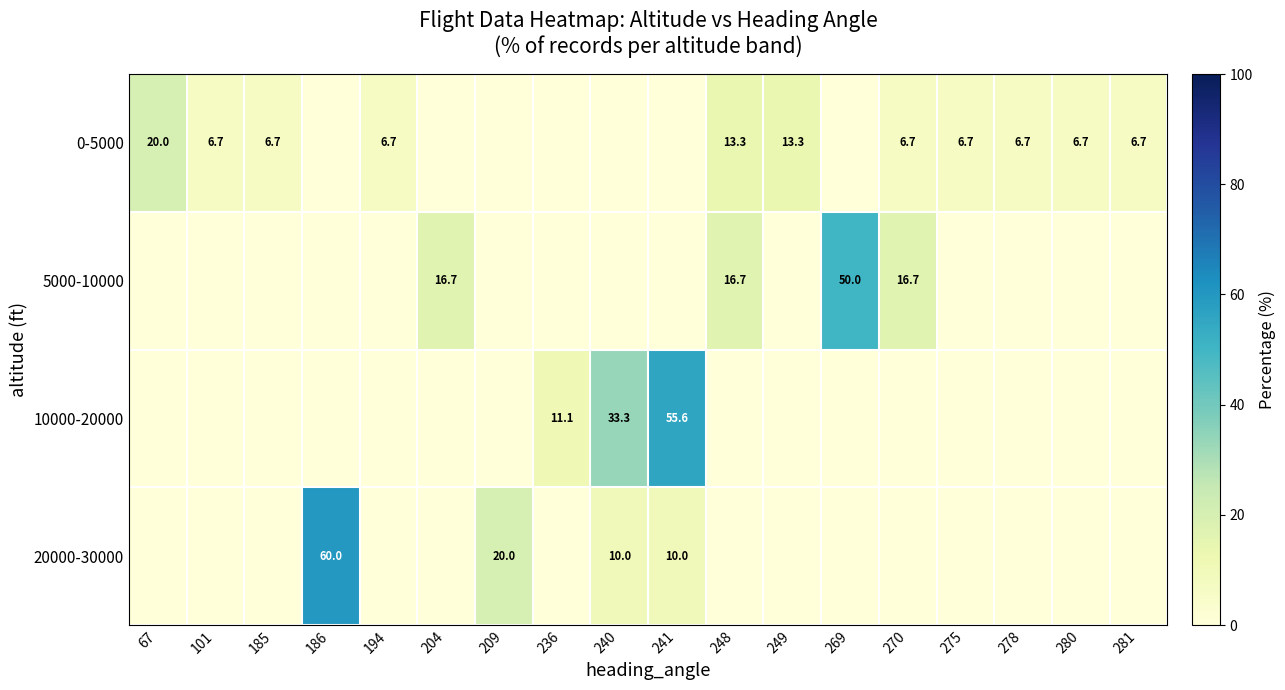

What is the difference between the highest and lowest values at 249?

13.3